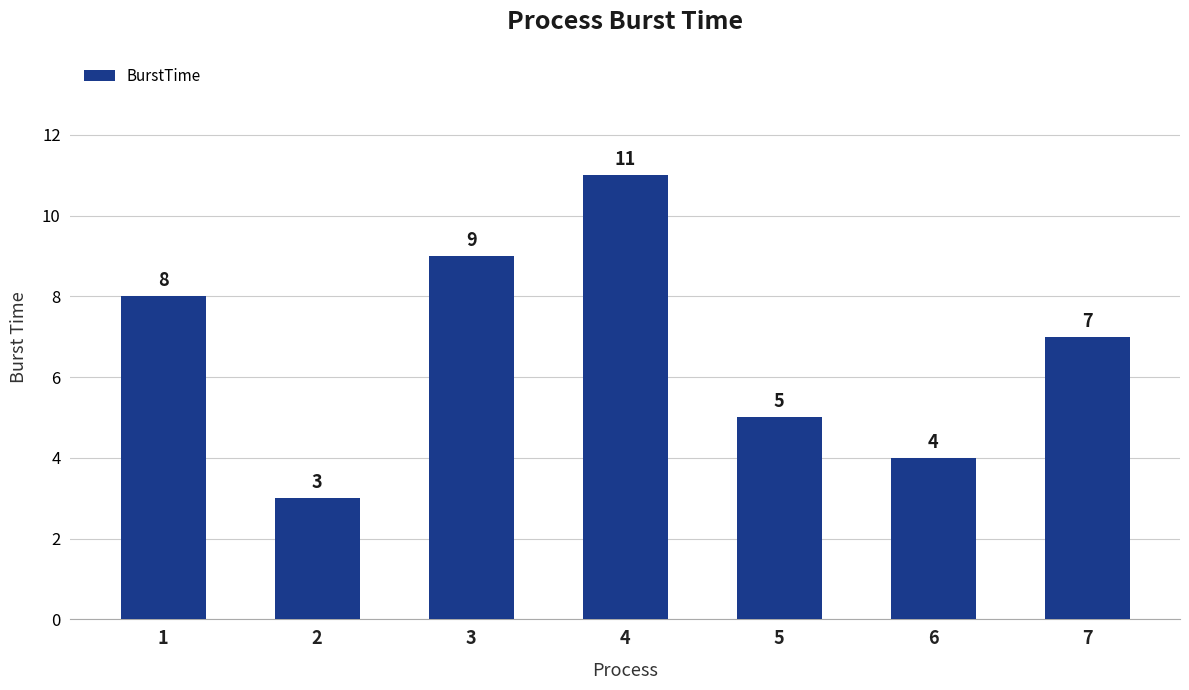

The chart shows a value of 5 at 2. True or false?

False